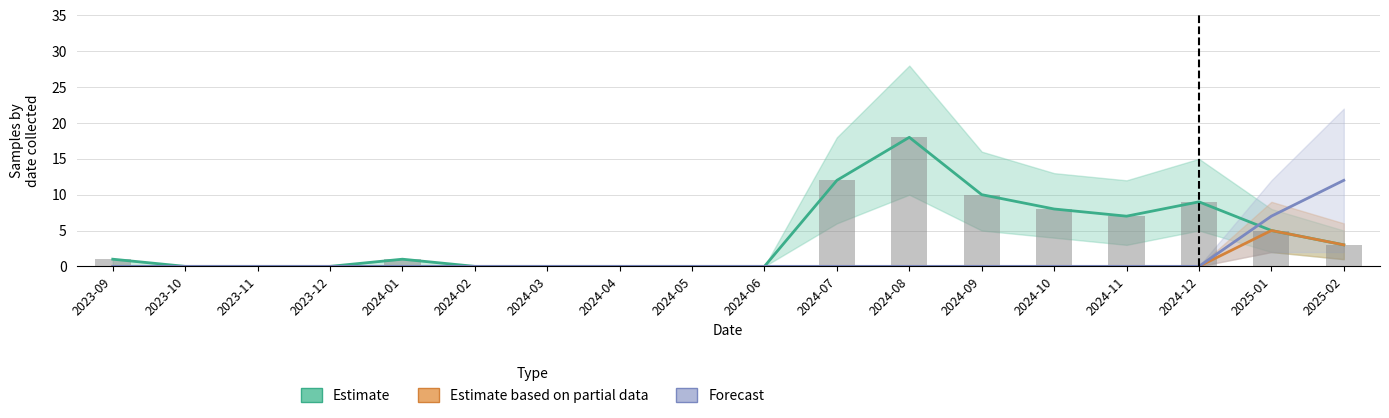

What are all the series names shown in the legend?

Estimate, Estimate based on partial data, Forecast